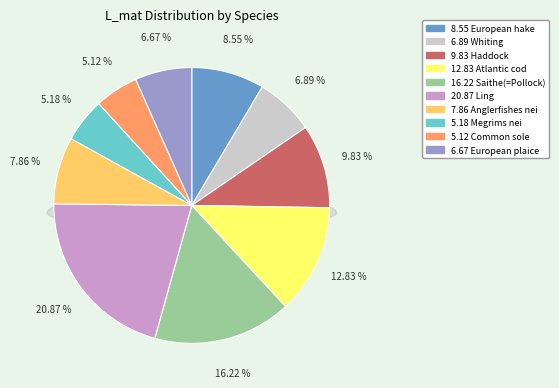

Is there a majority slice in this chart?

No